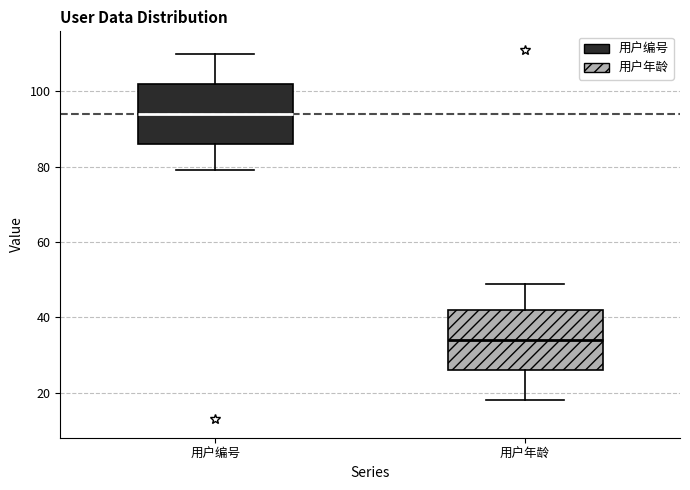

Where does the median line of the box for 用户编号 sit on the y-axis? The values are not printed on the chart, so give them approximately, as read against the axis.

94